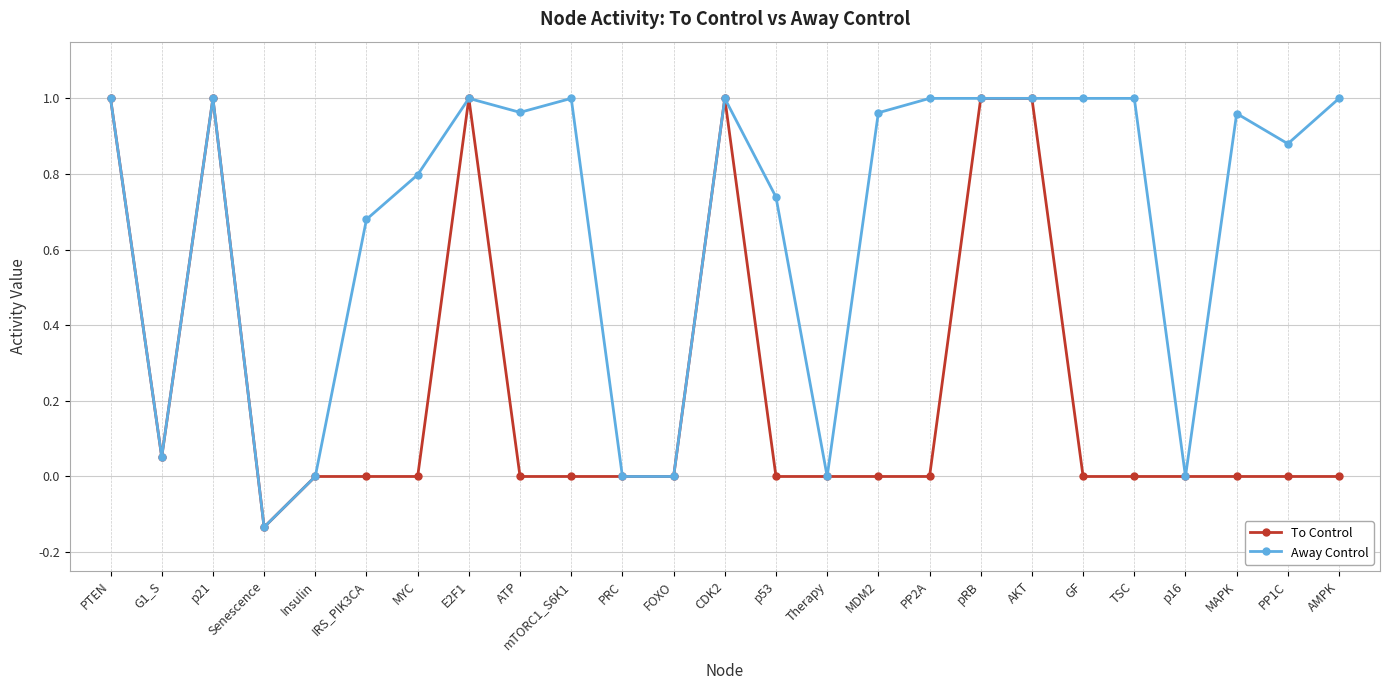

Which series changed the most between p53 and p16?

Away Control